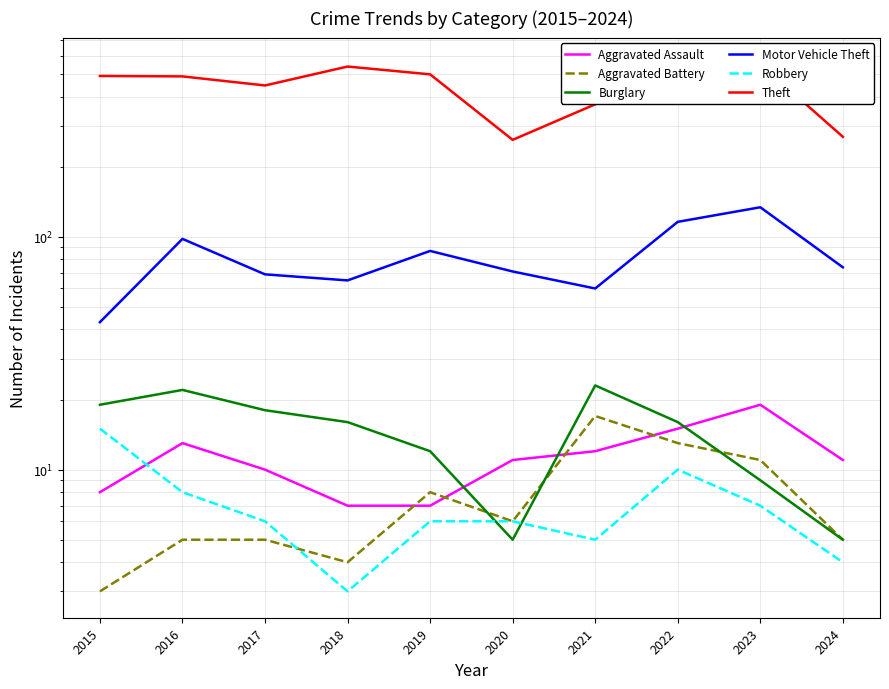

What is the spread (max minus min) of values at 2024?

265